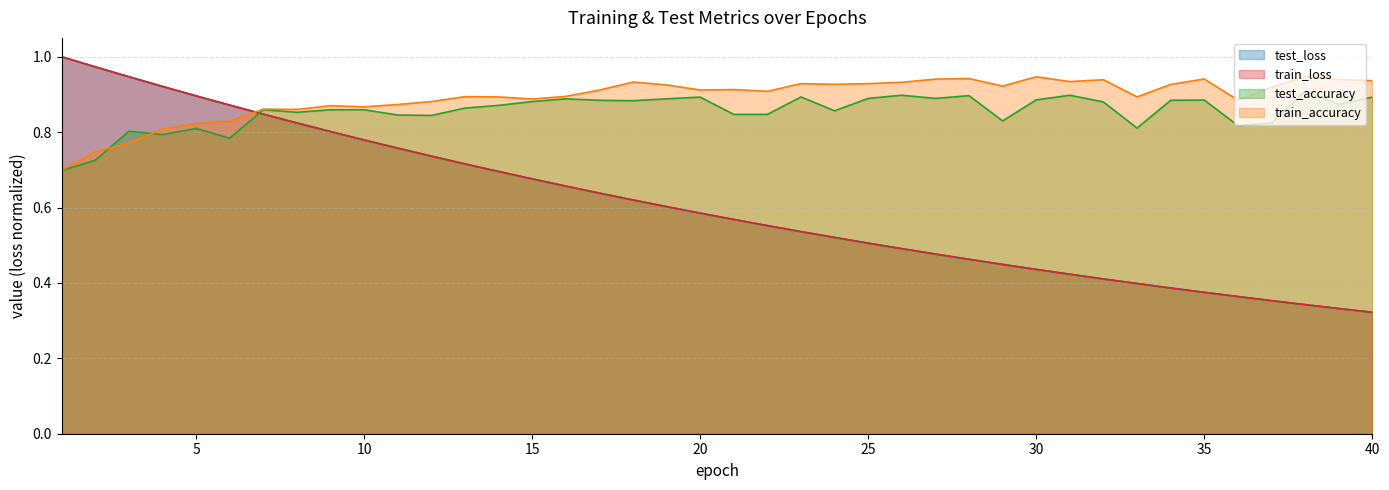

How many lines are shown in the chart?

4